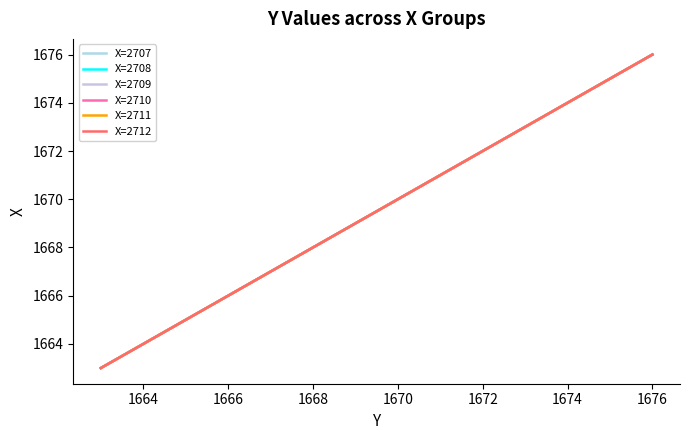

Reading right to left, what are all the values shown in this chart?

X=2707: 1676	1675	1674	1673	1672	1671	1670	1669	1668	1667	1666	1665	1664	1663
X=2708: 1676	1675	1674	1673	1672	1671	1670	1669	1668	1667	1666	1665	1664	1663
X=2709: 1676	1675	1674	1673	1672	1671	1670	1669	1668	1667	1666	1665	1664	1663
X=2710: 1676	1675	1674	1673	1672	1671	1670	1669	1668	1667	1666	1665	1664	1663
X=2711: 1676	1675	1674	1673	1672	1671	1670	1669	1668	1667	1666	1665	1664	1663
X=2712: 1676	1675	1674	1673	1672	1671	1670	1669	1668	1667	1666	1665	1664	1663